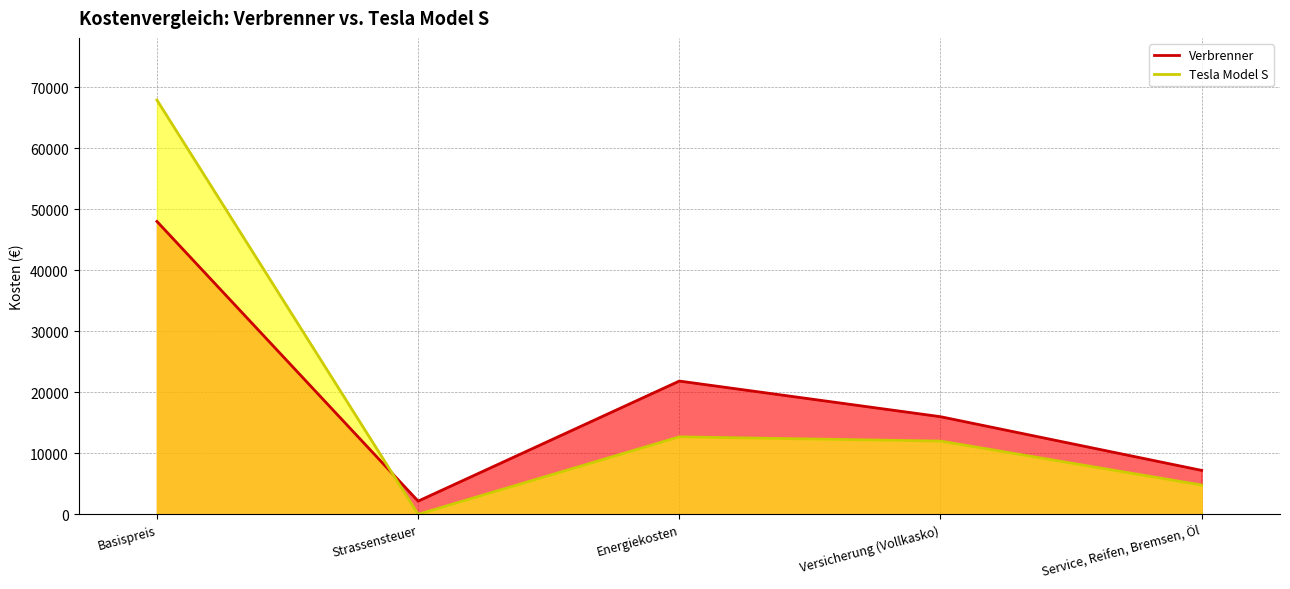

Between Basispreis and Versicherung (Vollkasko), which is larger?

Basispreis